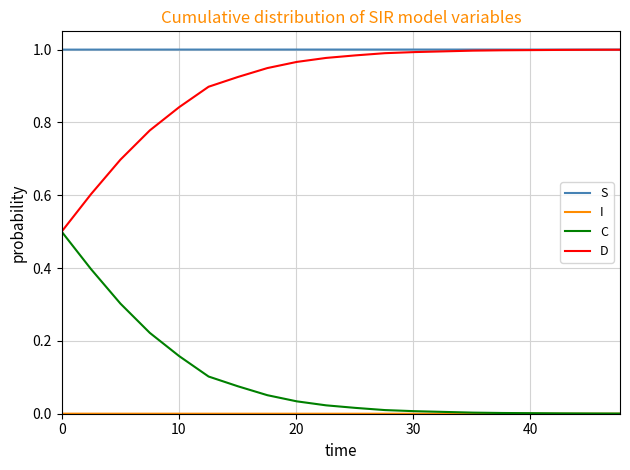

True or false: S and C cross at least once.

False